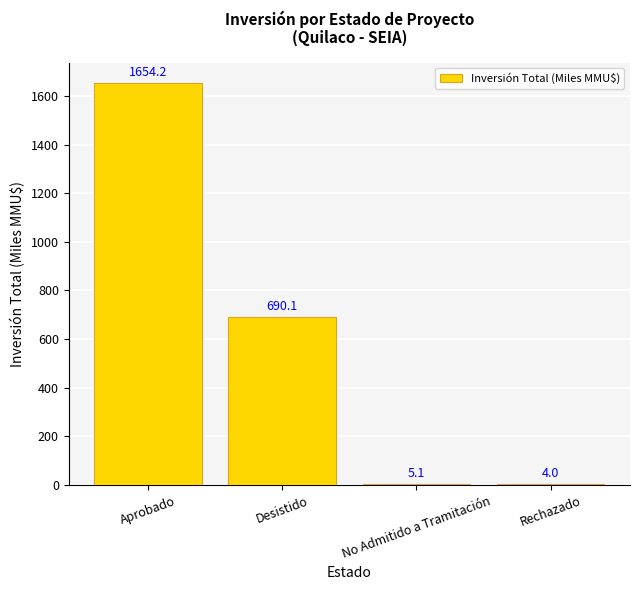

What is the sum of all values?

2353.4